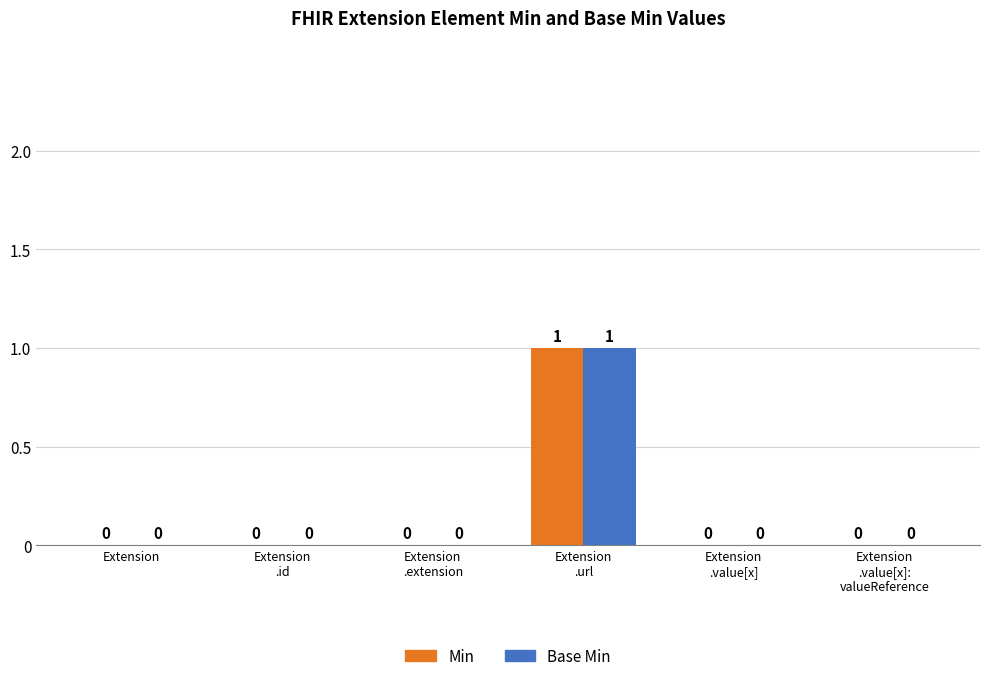

What are all the series names shown in the legend?

Min, Base Min